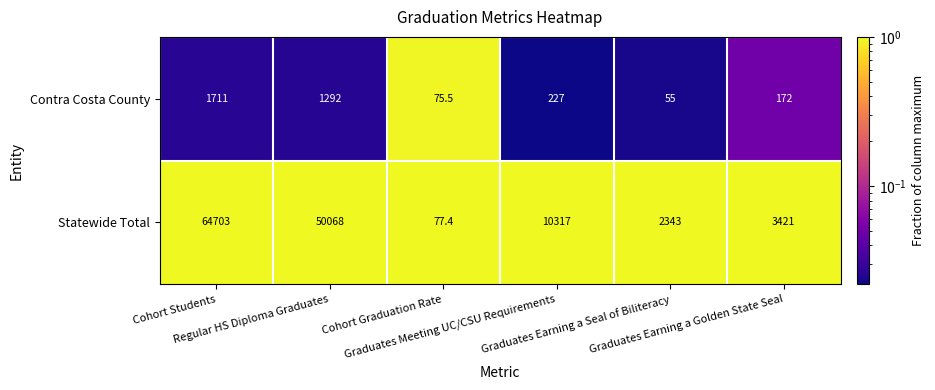

Which series has the largest total across all categories?

Statewide Total